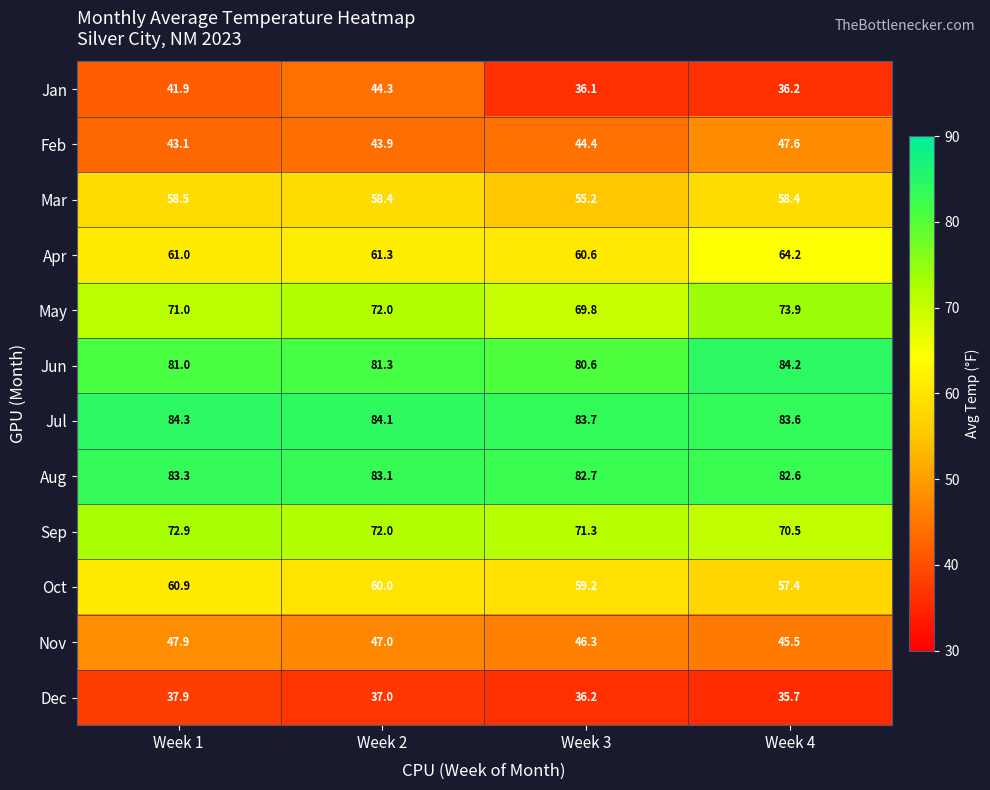

At which category is the sum across all series the highest?

Week 2